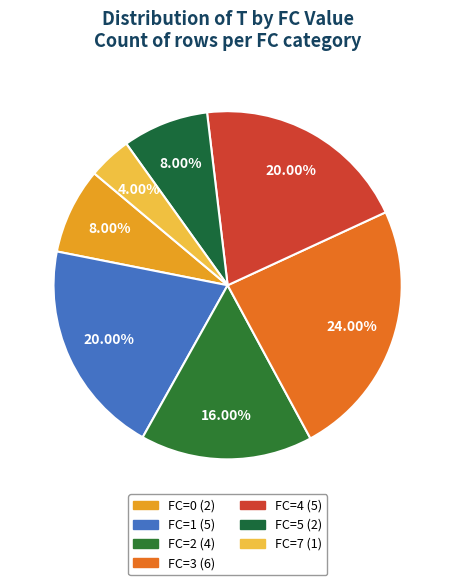

True or false: FC=0 accounts for 2% of the total.

False